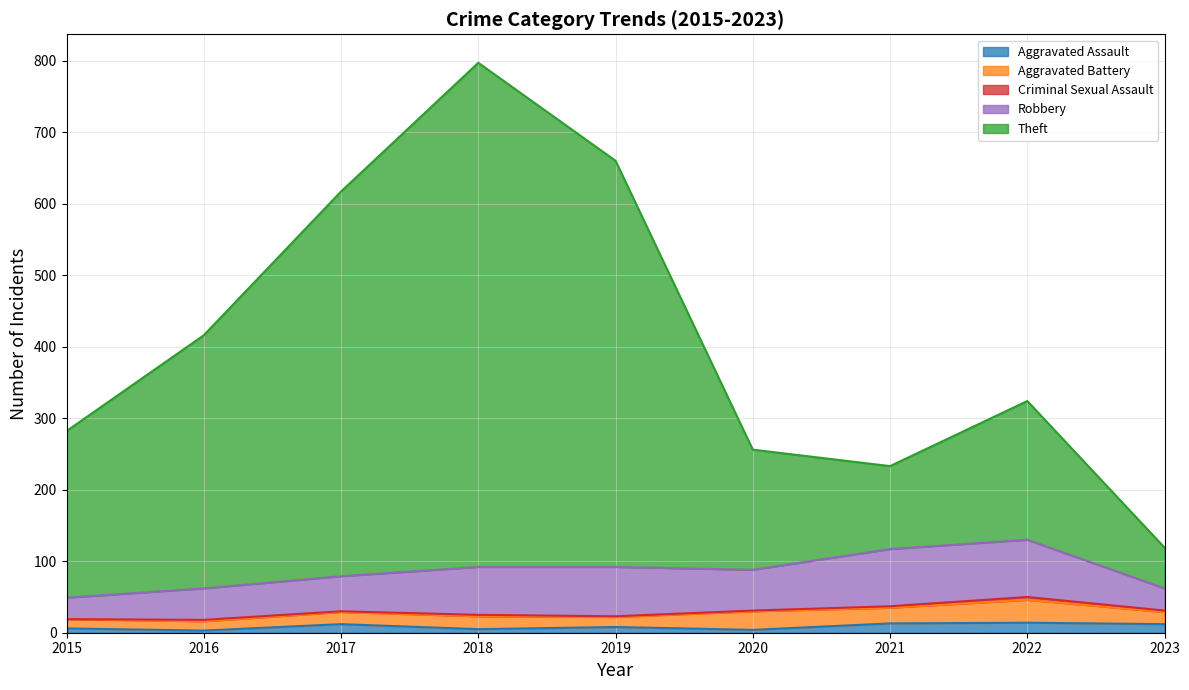

Rank the series at 2022 from highest to lowest value.

Theft, Robbery, Aggravated Battery, Aggravated Assault, Criminal Sexual Assault